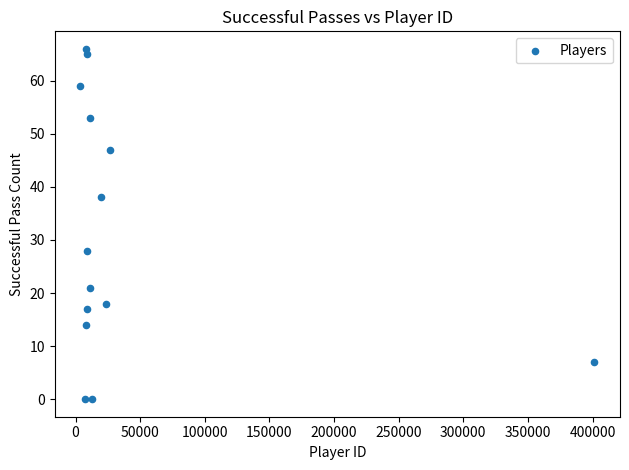

What is the range of X values (max minus min)?

397602